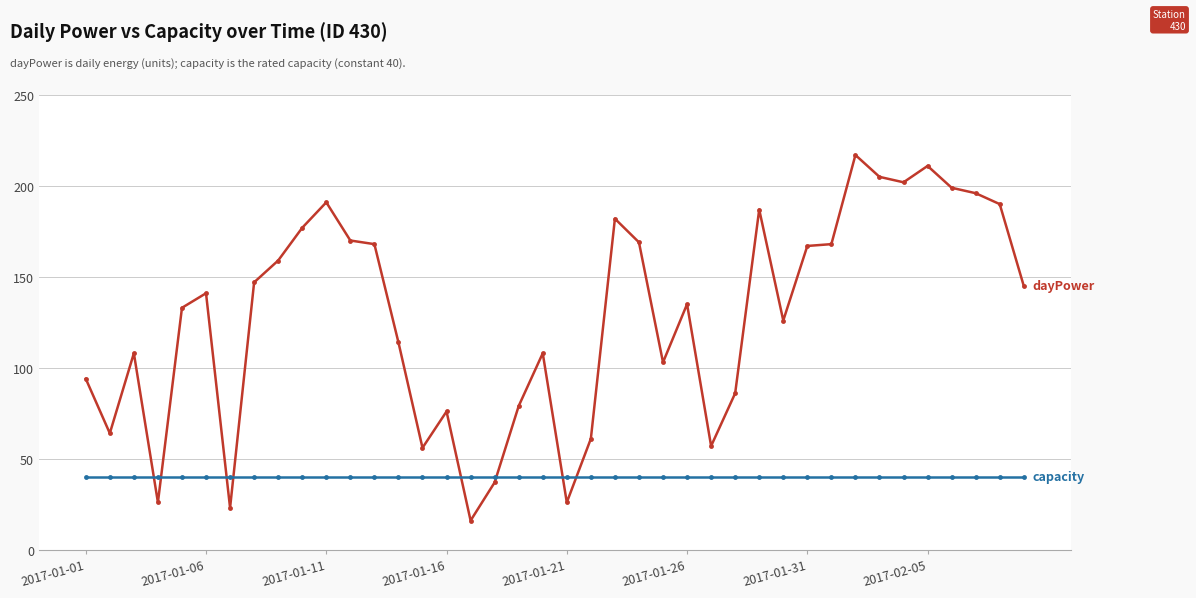

What is the smallest value displayed?

16